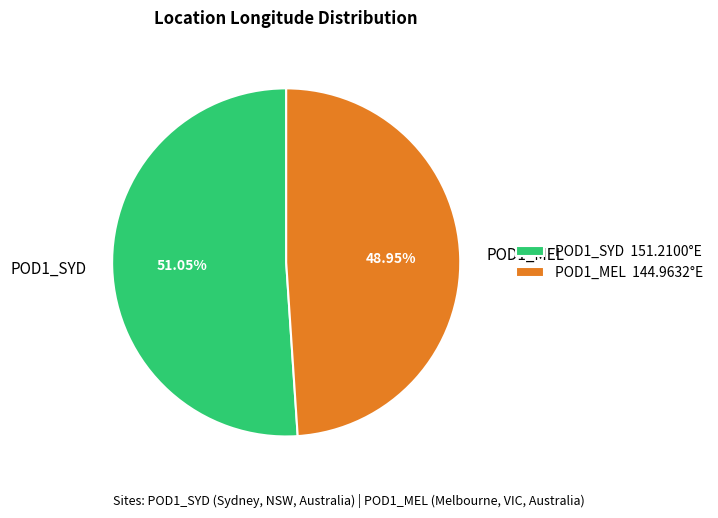

Is there any slice that represents more than half of the pie?

Yes